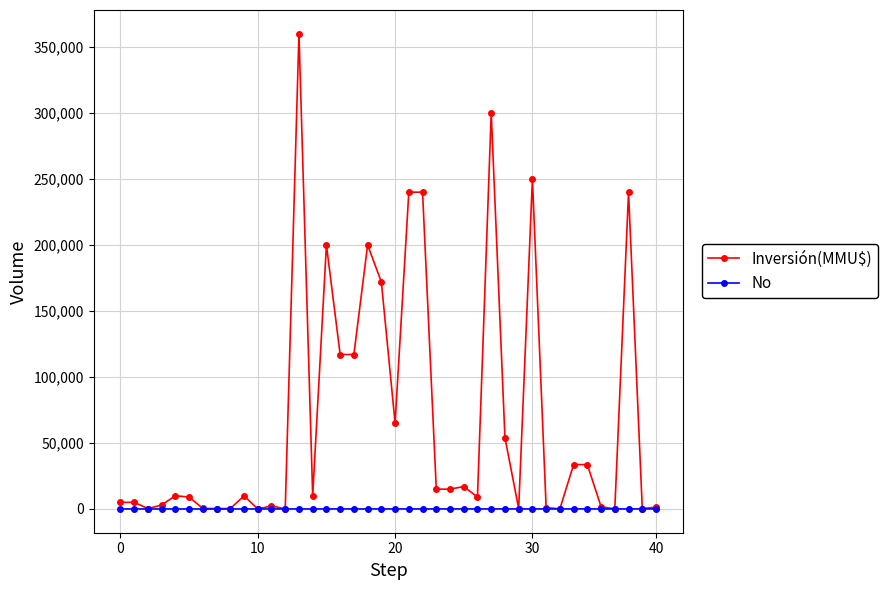

What is the maximum value for Inversión(MMU$)?

360000